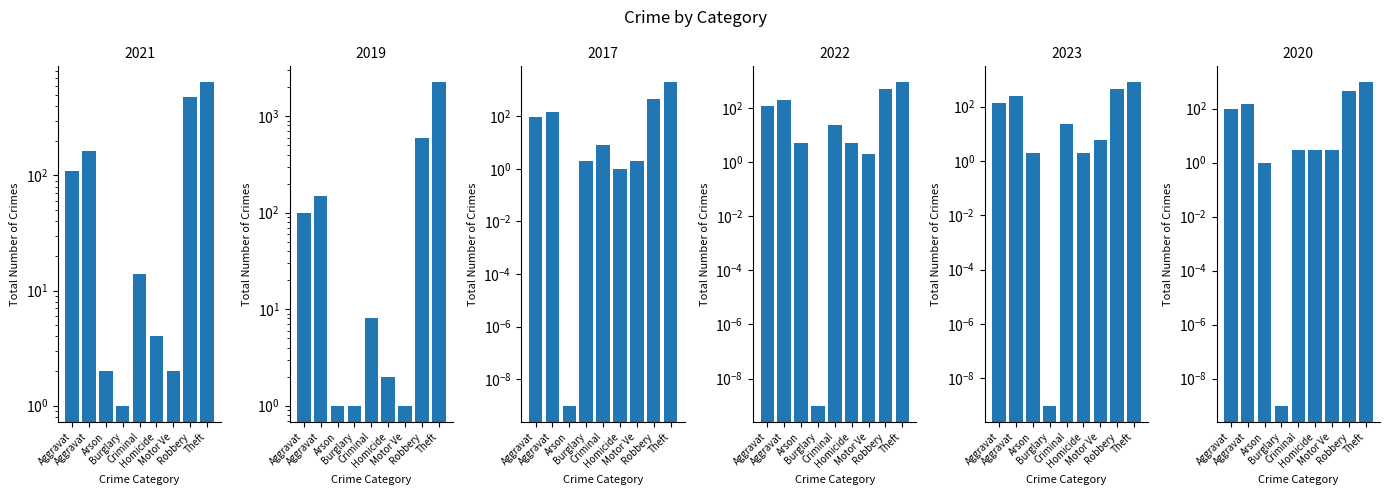

Rank the series by their maximum value, from highest to lowest.

2019, 2017, 2020, 2022, 2023, 2021